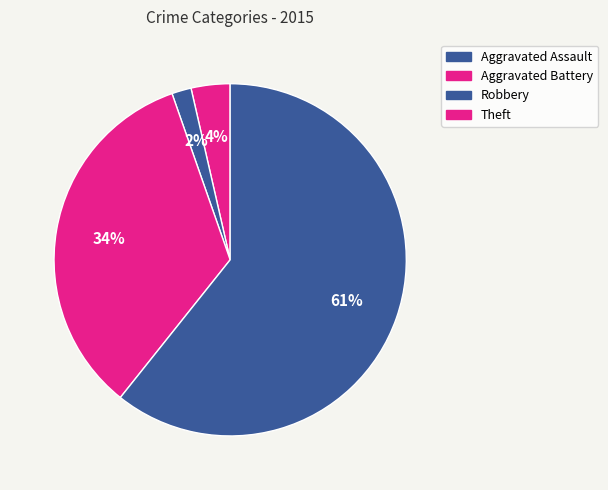

Rank the categories by value from highest to lowest.

Theft, Robbery, Aggravated Assault, Aggravated Battery